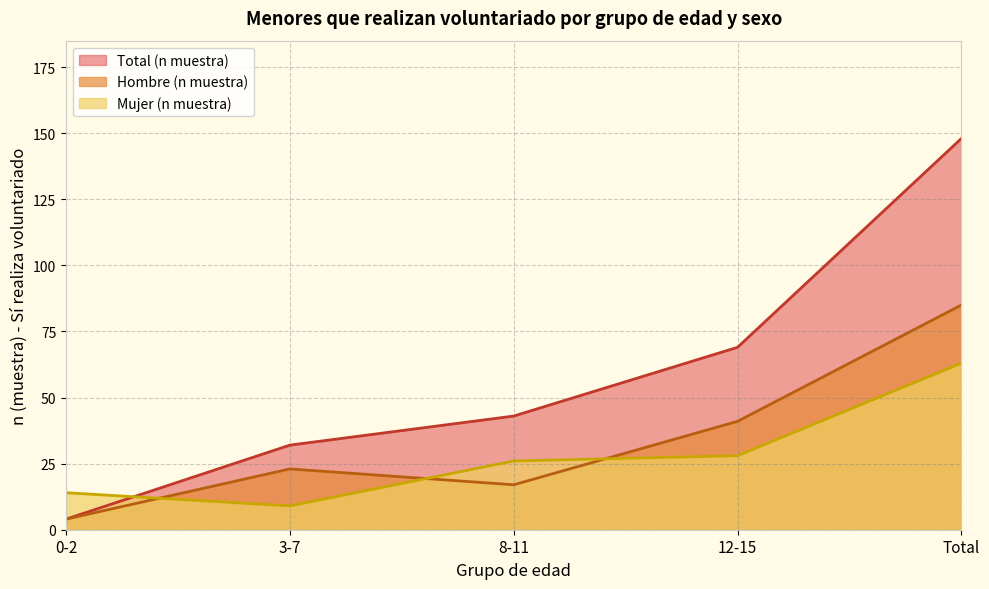

Where is Hombre (n muestra) nearest to the value 44?

12-15